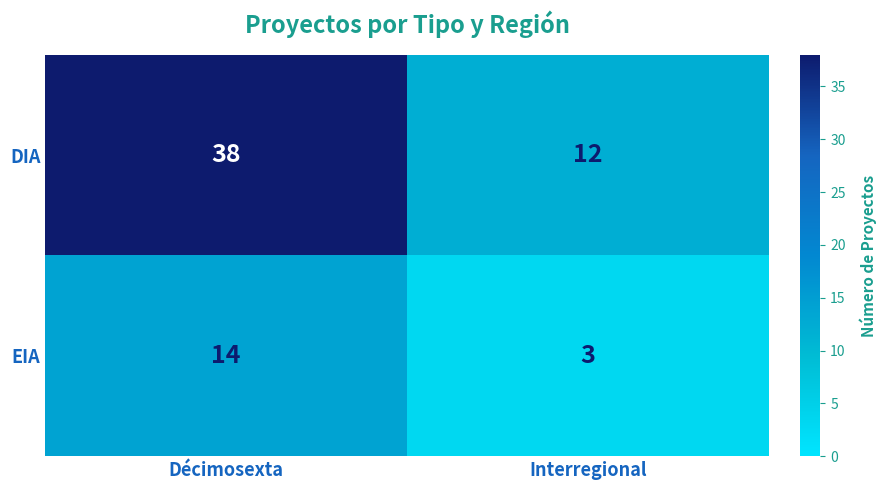

At Décimosexta, list the series in order from smallest to largest.

EIA, DIA